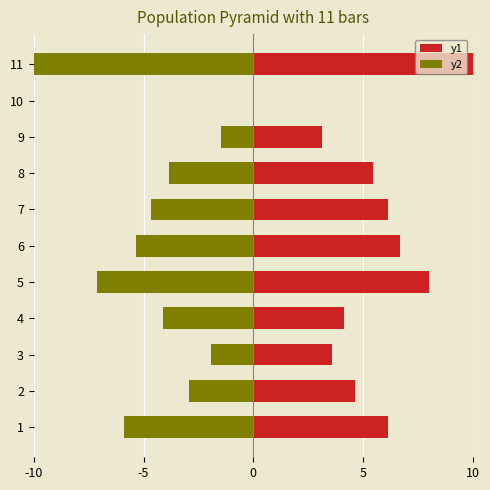

What is the greatest value displayed?

10.0